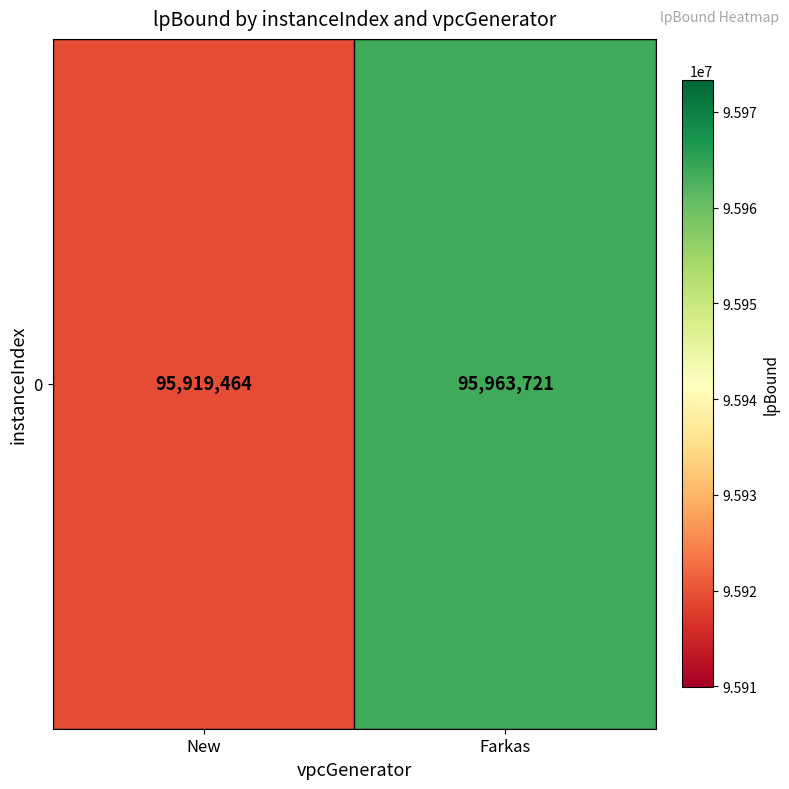

Reading right to left, list all the values displayed in this chart.

Farkas=95963721	New=95919464